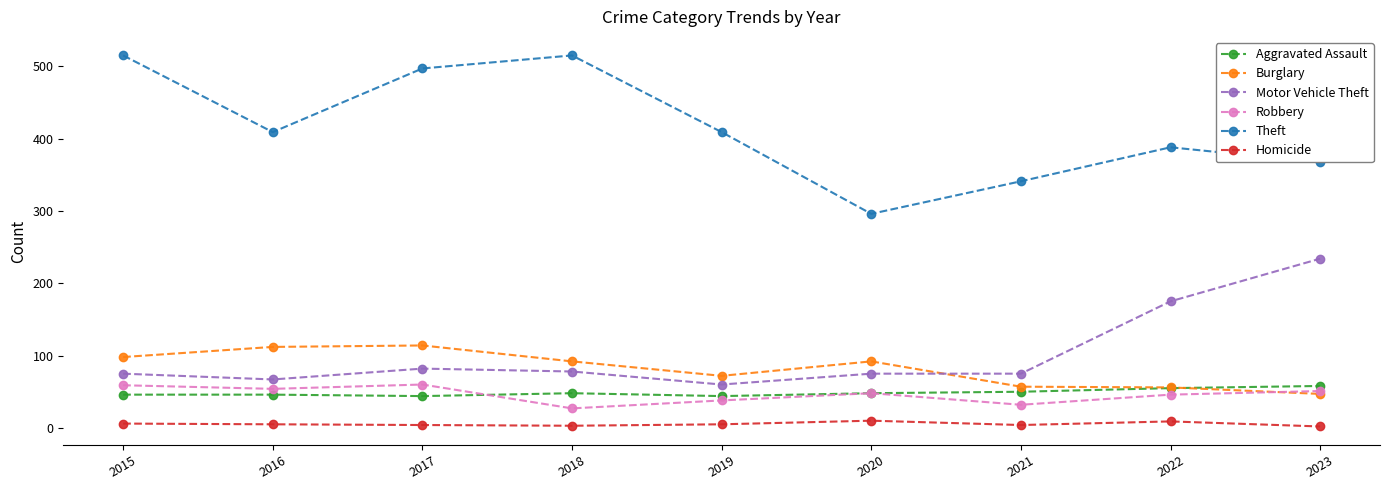

Is the value of Burglary at 2015 greater than the value of Theft at 2018?

No